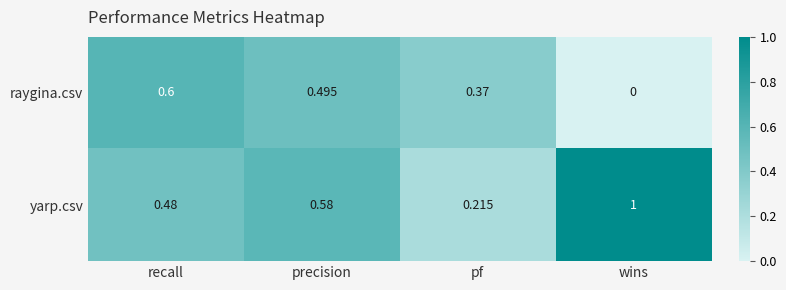

Which series has the largest range (max minus min)?

yarp.csv